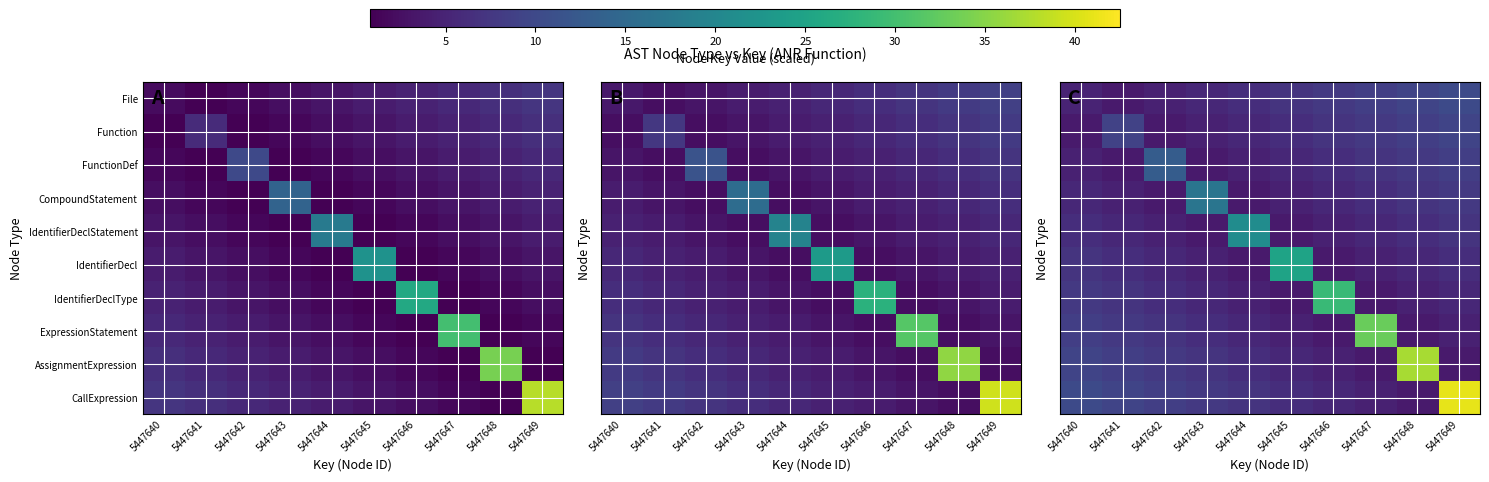

Is it true that IdentifierDeclStatement equals 8.0 at 5447641?

False